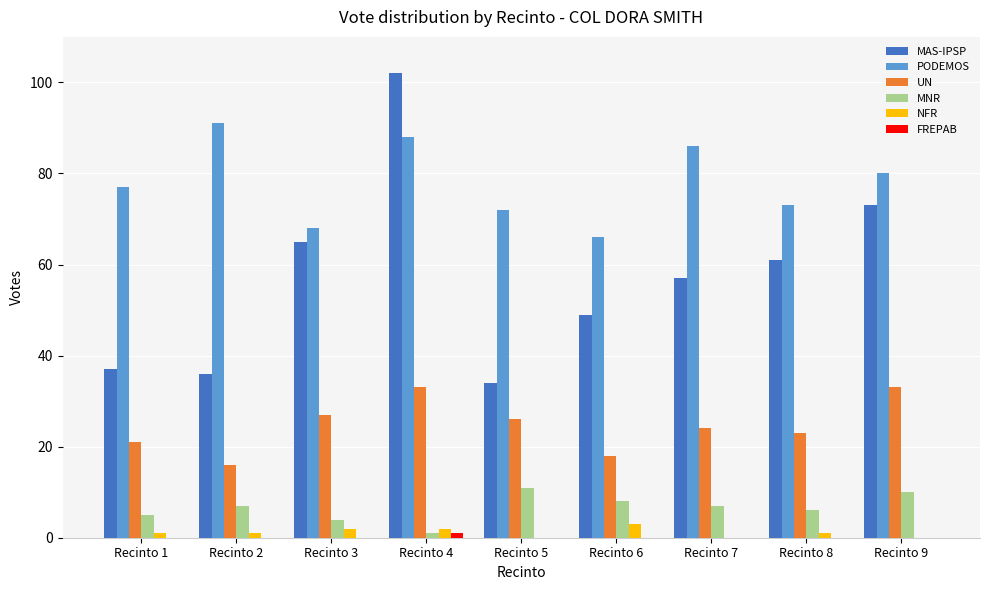

Which series changed the most between Recinto 6 and Recinto 7?

PODEMOS